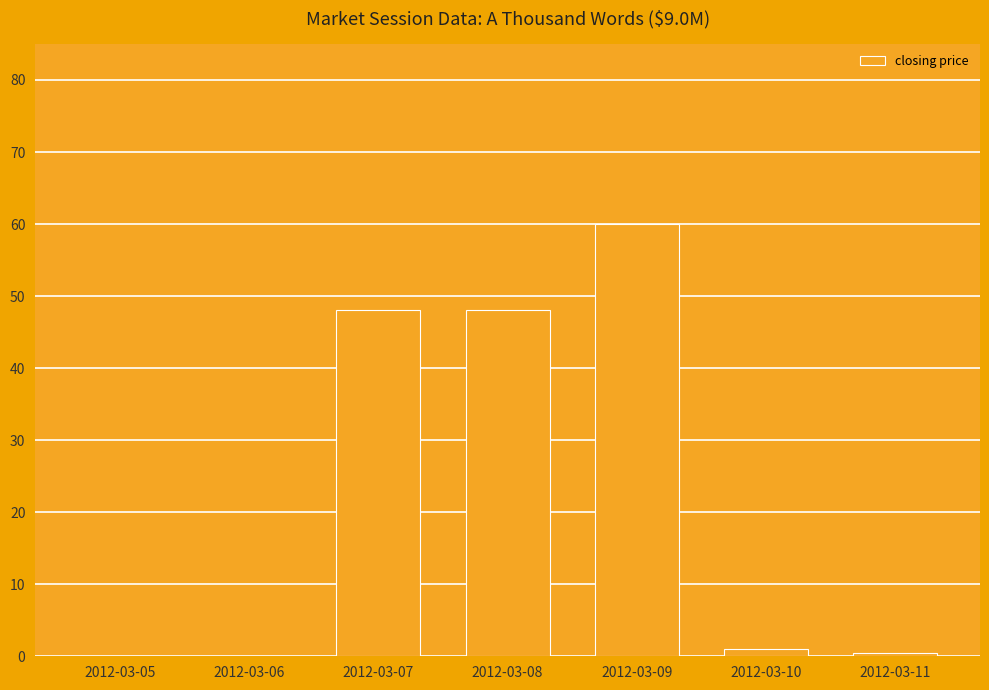

True or false: the data shows 1.0 at 2012-03-10.

True